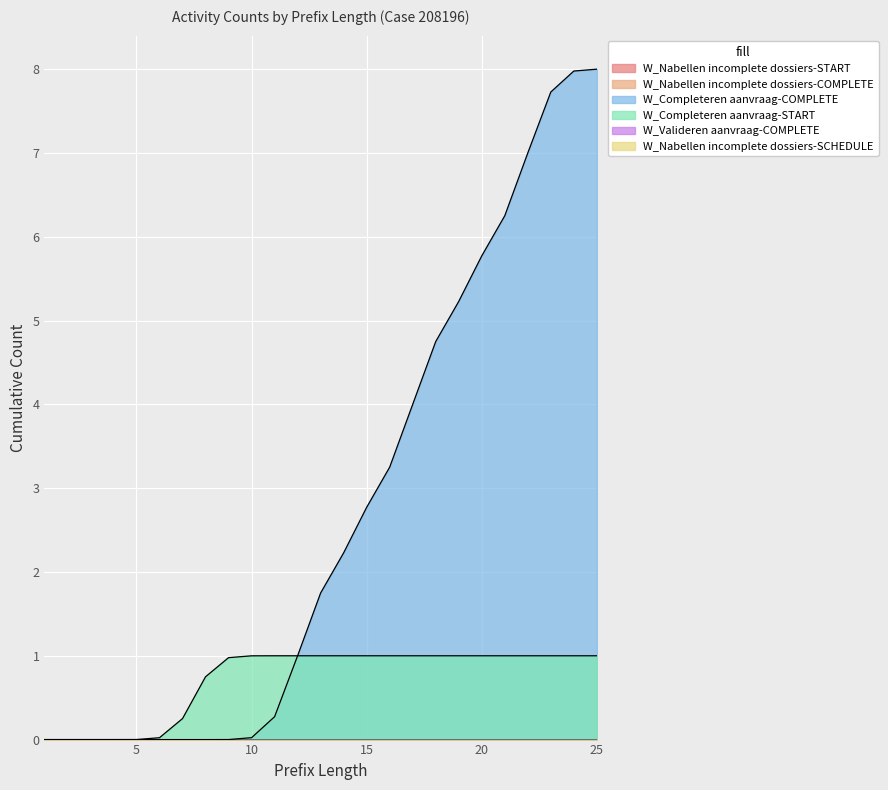

True or false: W_Completeren aanvraag-COMPLETE has more than 2 interior local peaks.

False